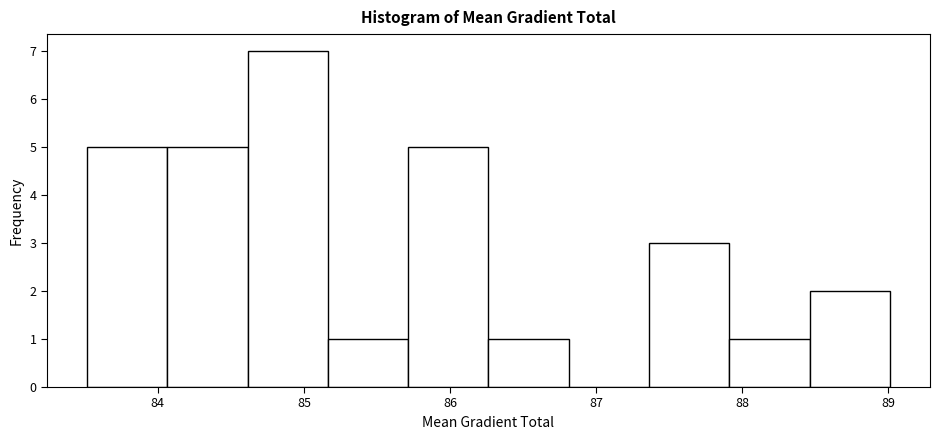

Reading left to right, transcribe this chart: for each bar, give the range it covers on the x-axis and its height. Neither the bar edges nor the heights are printed on the chart, so give them approximately, as read against the axes.

83.5 to 84.1: 5
84.1 to 84.6: 5
84.6 to 85.2: 7
85.2 to 85.7: 1
85.7 to 86.3: 5
86.3 to 86.8: 1
86.8 to 87.4: 0
87.4 to 87.9: 3
87.9 to 88.5: 1
88.5 to 89.0: 2